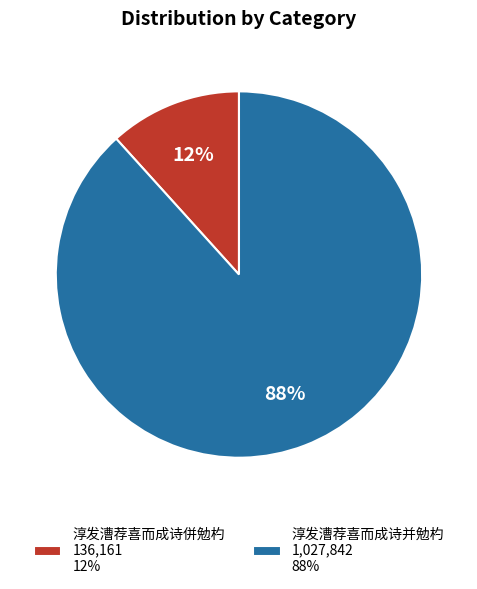

To the nearest percent, what is the average slice percentage?

50%